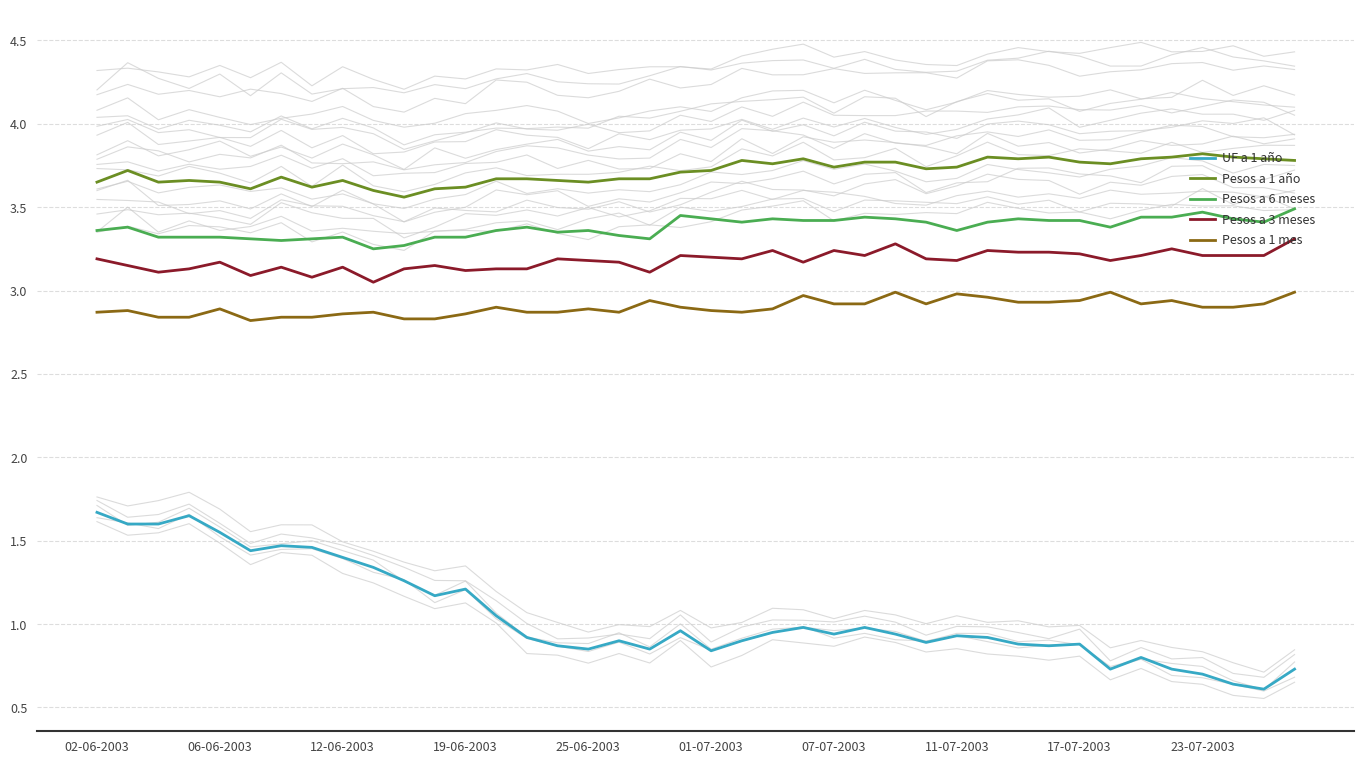

True or false: Pesos a 3 meses and Pesos a 1 año cross at least once.

False